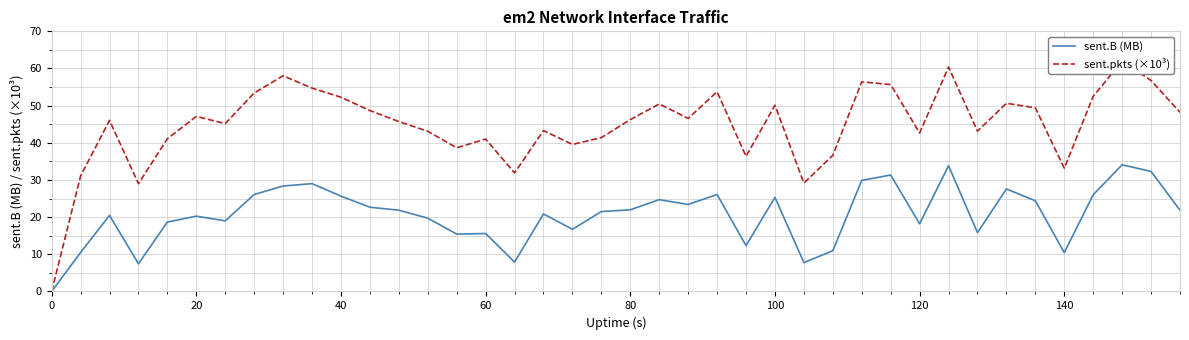

The value of sent.B (MB) at 60 is 15.6. True or false?

True